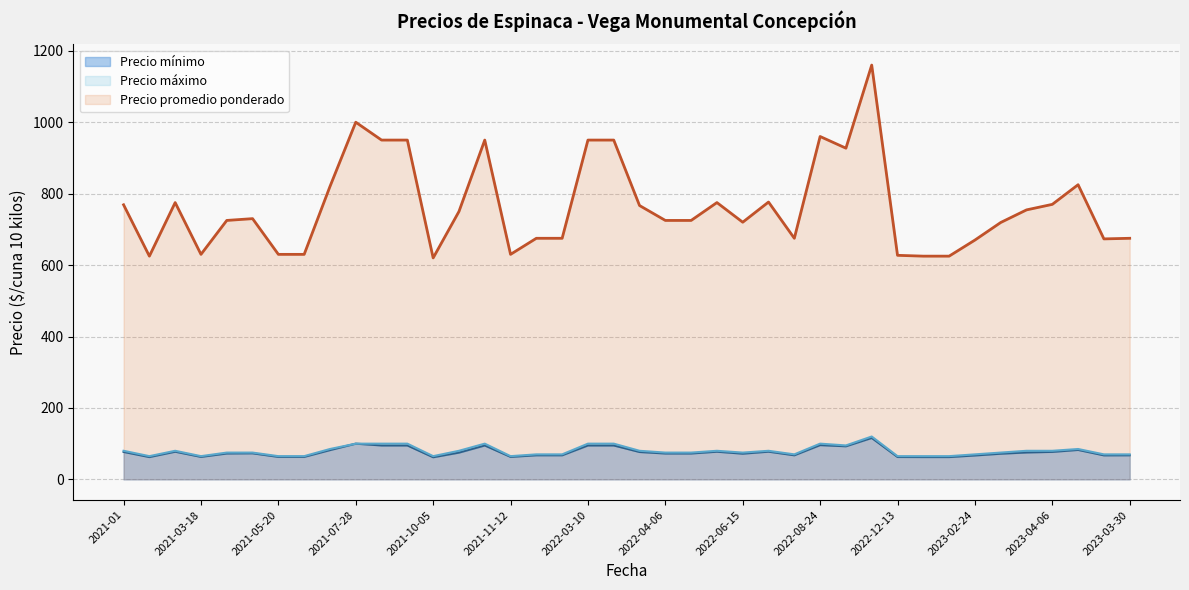

What is the total value across all series at 2022-08-24?

1156.0